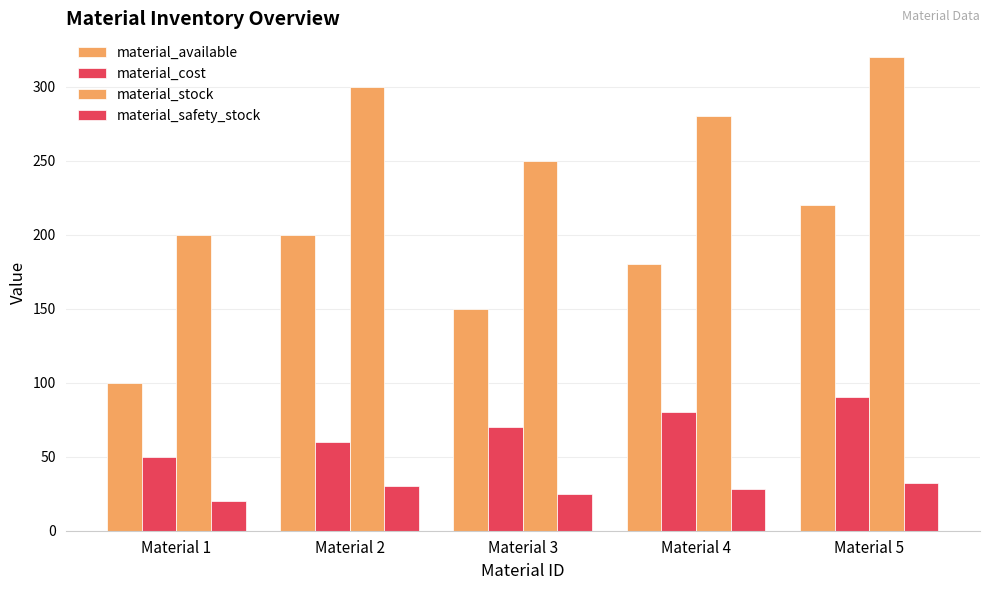

Are the bars grouped side by side (vs. stacked)?

Yes